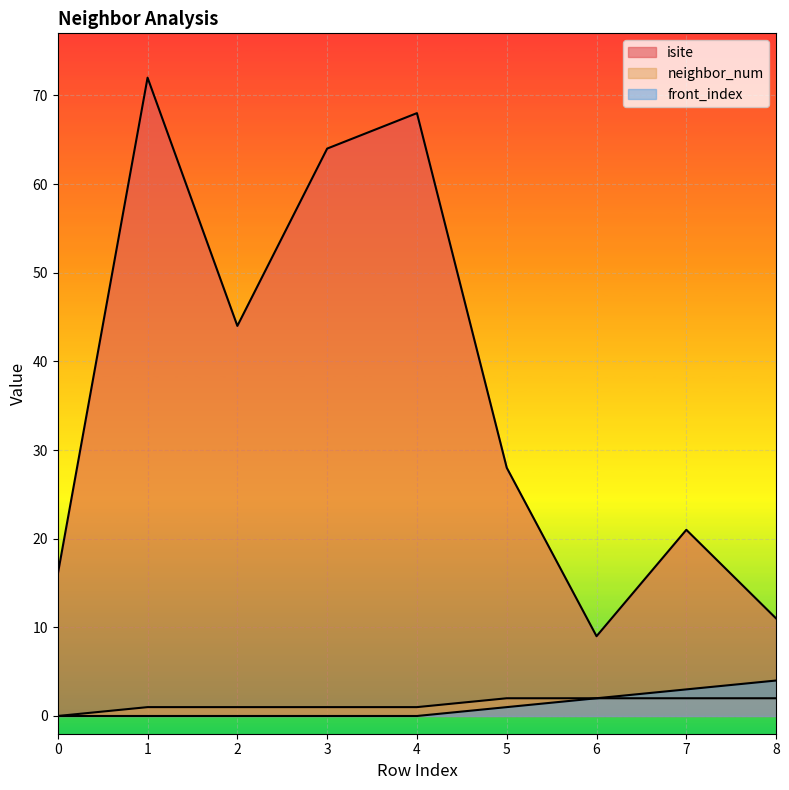

Which series has the largest total across all categories?

isite